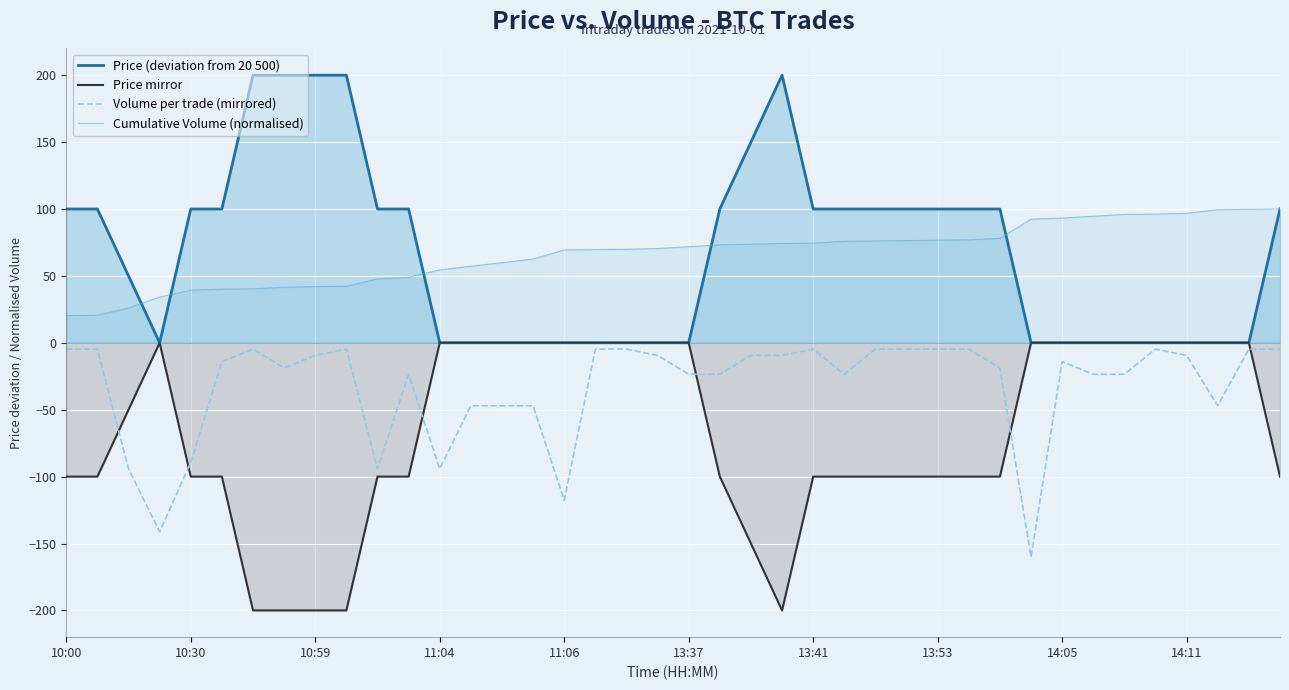

What is the greatest value displayed?

200.0